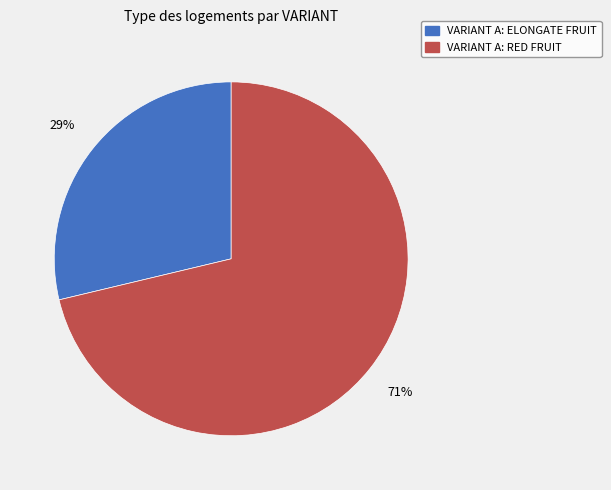

Is VARIANT A: ELONGATE FRUIT the majority of the pie?

No